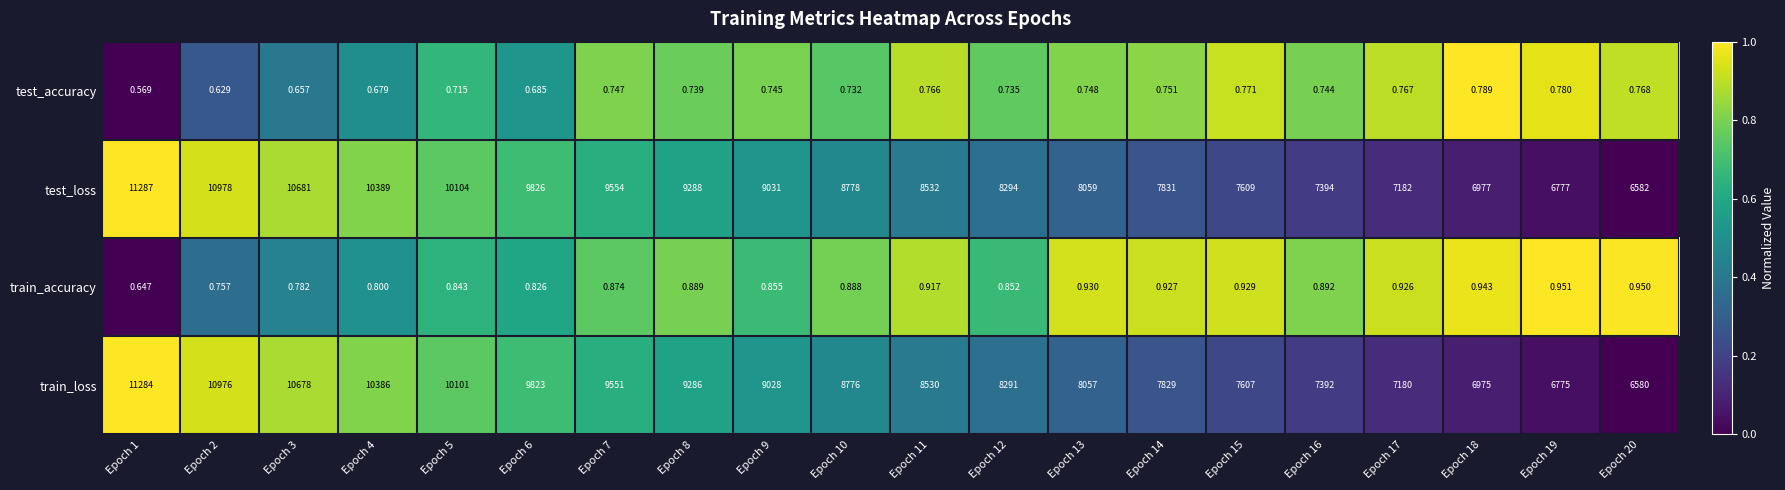

What is the total value across all series at Epoch 12?

16586.6